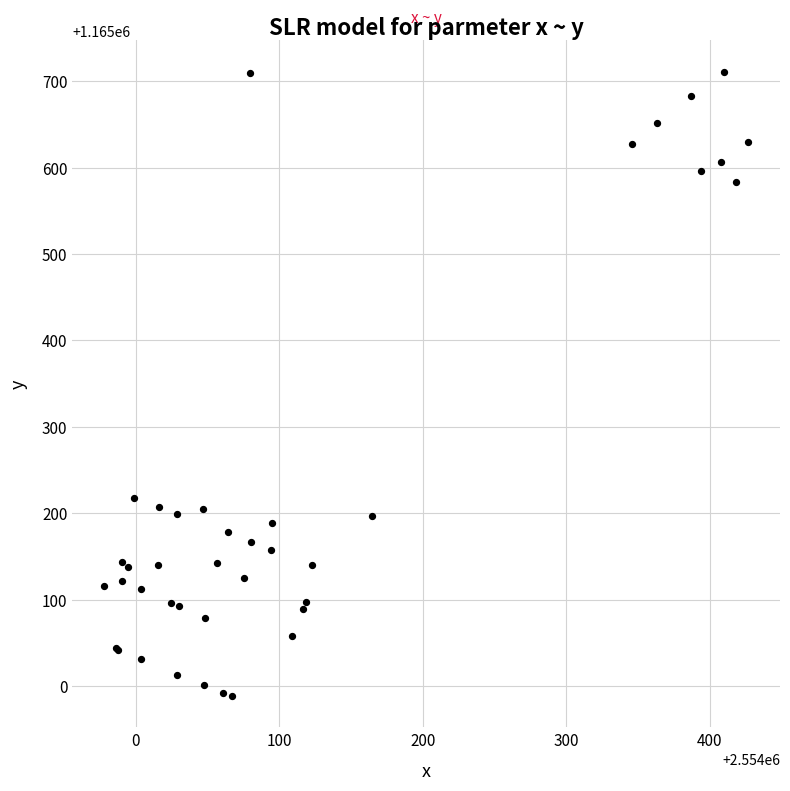

What Y value in the scatter plot is closest to 1165349?

1165218.1